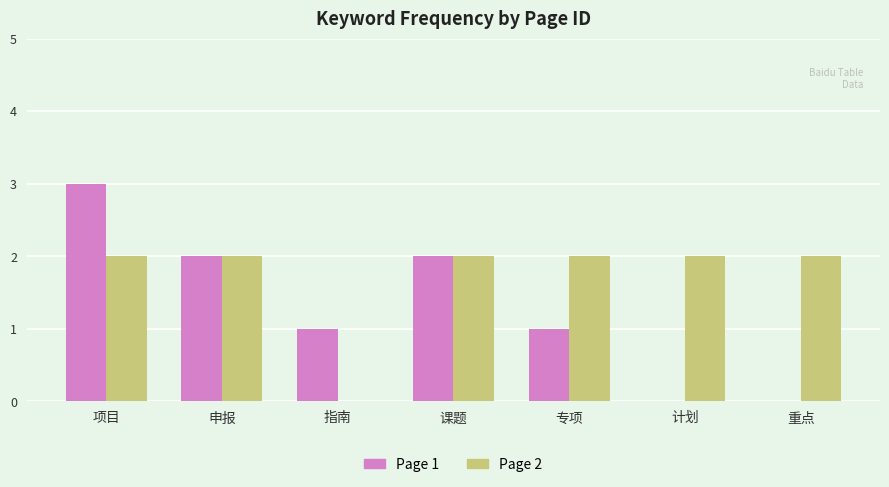

True or false: Page 2 has a value of 3 at 项目.

False